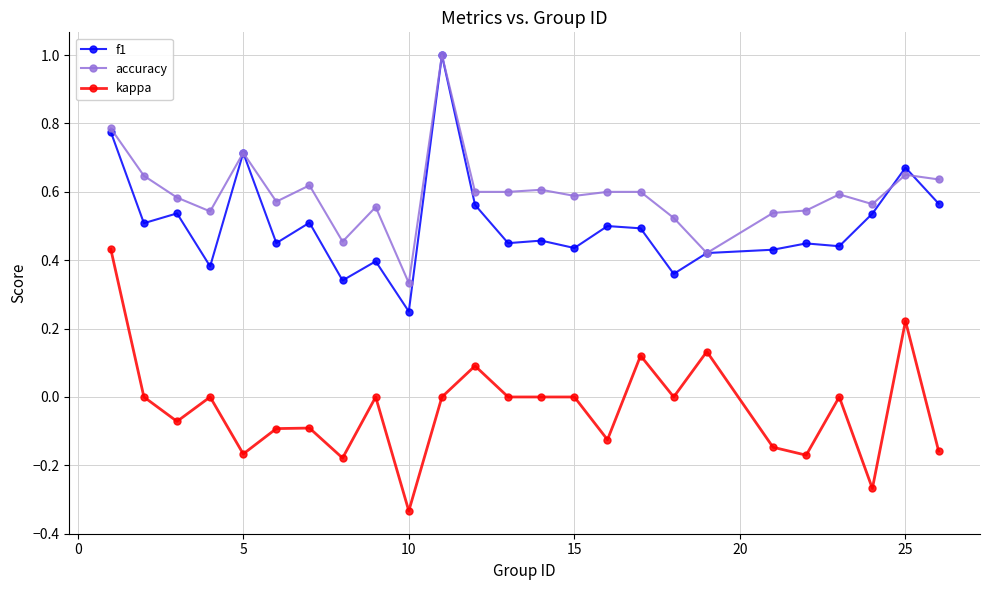

True or false: f1 and kappa cross at least once.

False